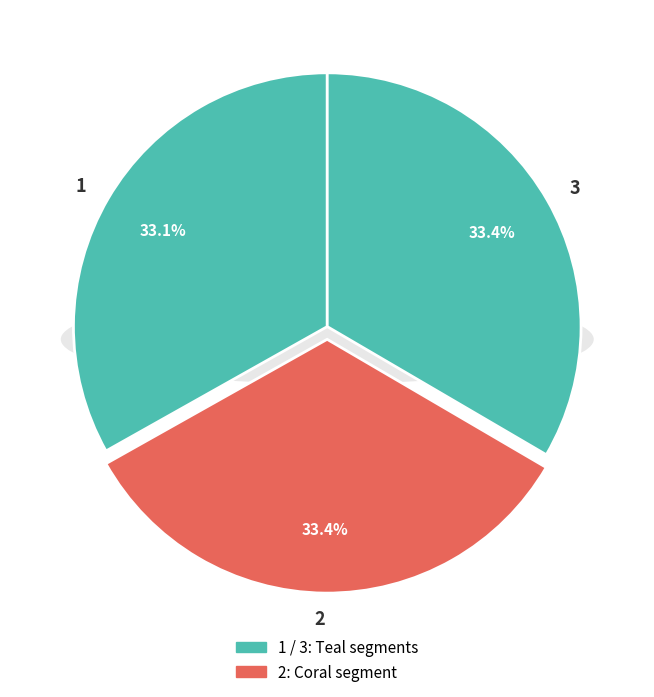

What percentage is NOT represented by 3?

66.6%